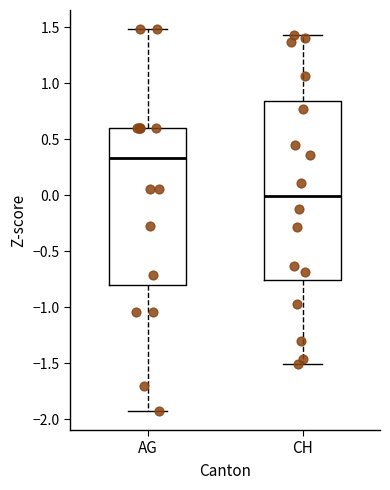

Reading left to right, read every box against the y-axis: the position of its median line, the range the box covers, and the ends of its whiskers. The values are not printed on the chart, so give them approximately, as read against the axis.

AG: median 0.35, box -0.80 to 0.60, whiskers -1.95 to 1.50
CH: median 0.00, box -0.75 to 0.85, whiskers -1.50 to 1.45